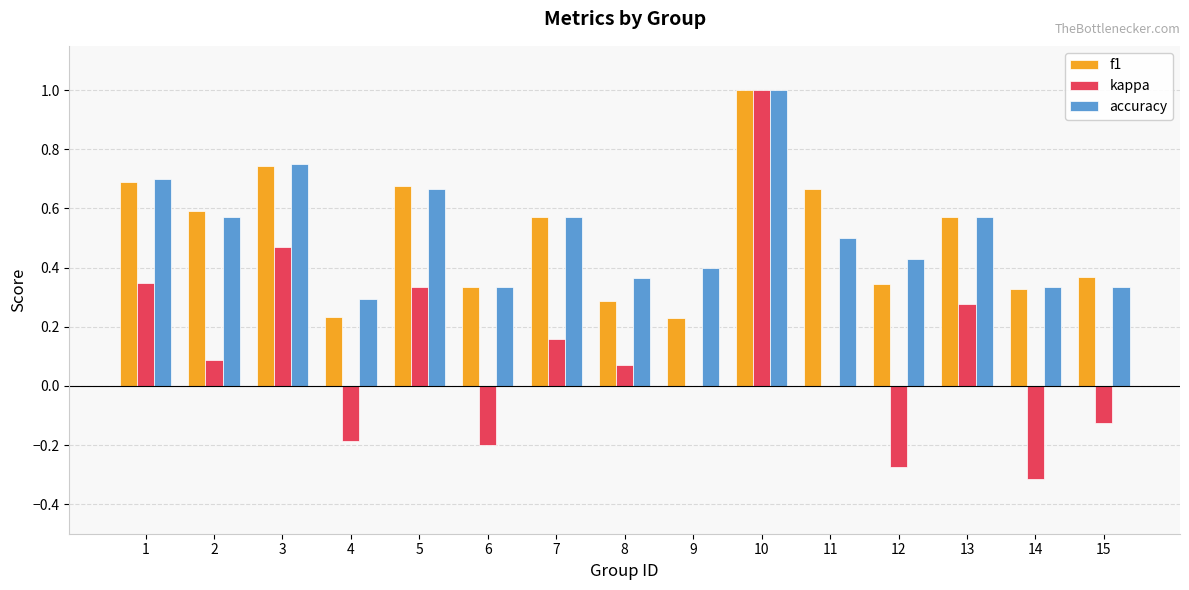

Which series changed the most between 10 and 15?

kappa